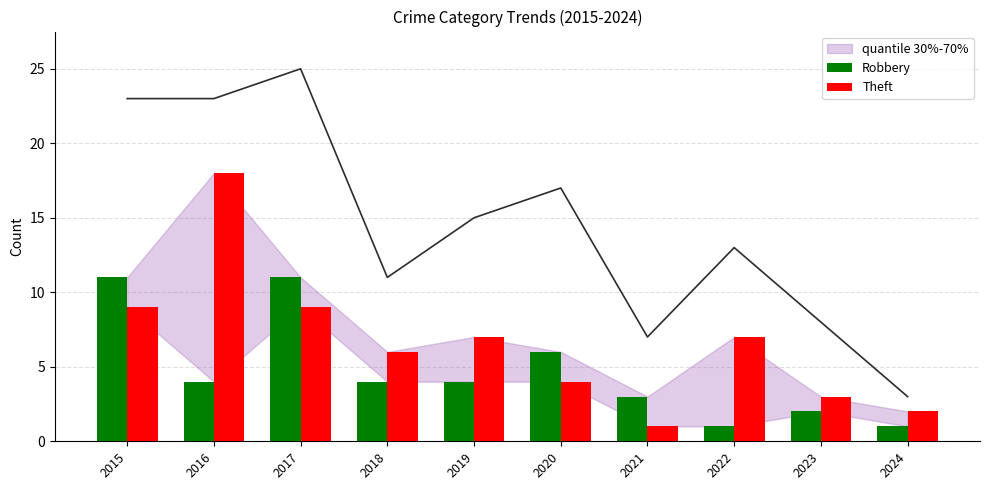

Reading left to right, transcribe all the data shown in this chart.

Robbery: 2015=11	2016=4	2017=11	2018=4	2019=4	2020=6	2021=3	2022=1	2023=2	2024=1
Theft: 2015=9	2016=18	2017=9	2018=6	2019=7	2020=4	2021=1	2022=7	2023=3	2024=2